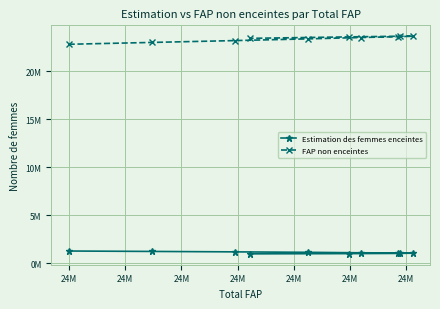

True or false: FAP non enceintes has a value of 6560804.7 at 24M.

False